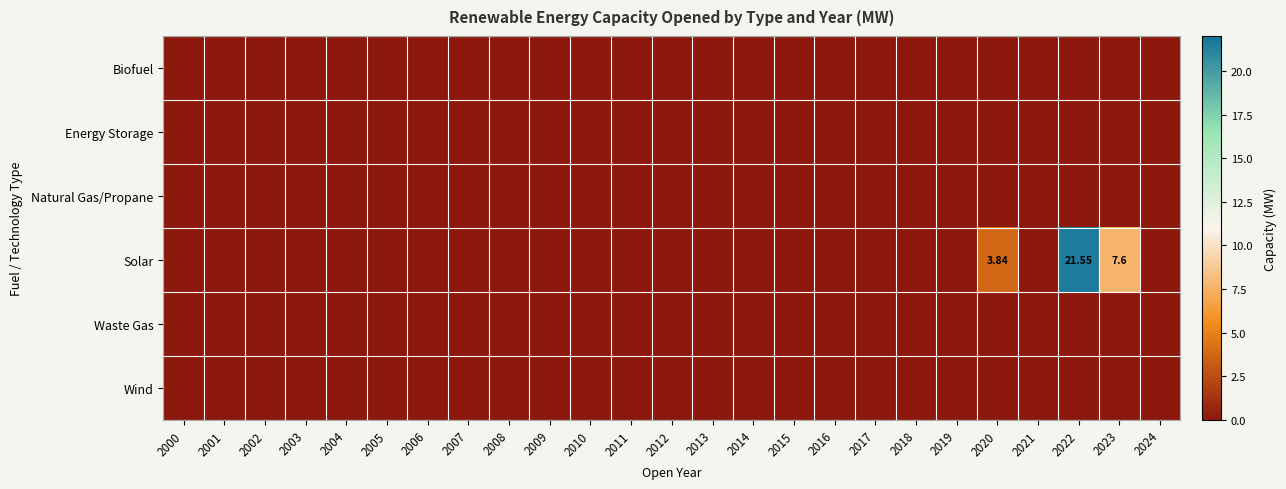

Is the value of Solar at 2004 greater than the value of Biofuel at 2022?

No